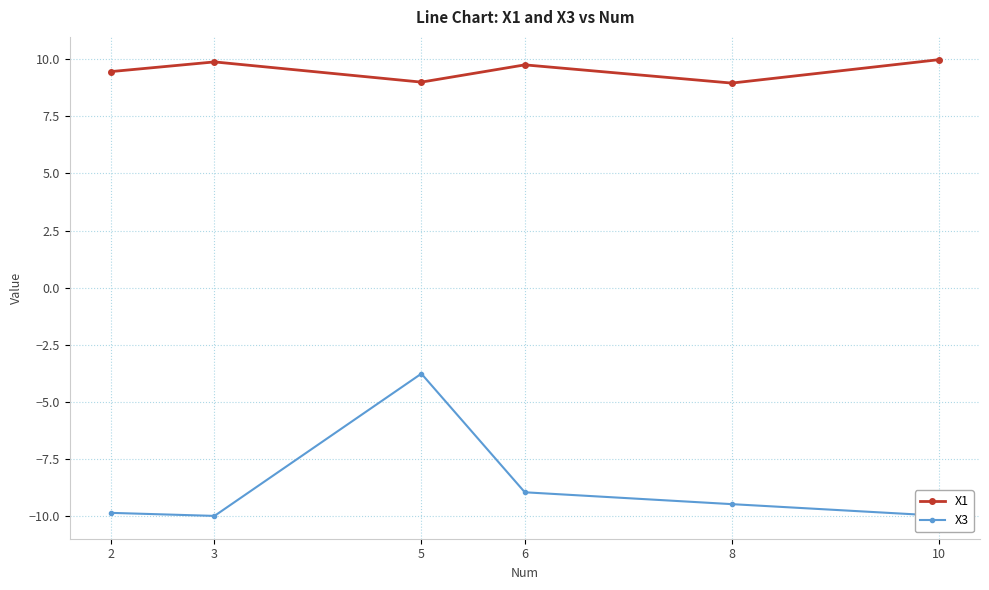

Which series has the largest total across all categories?

X1